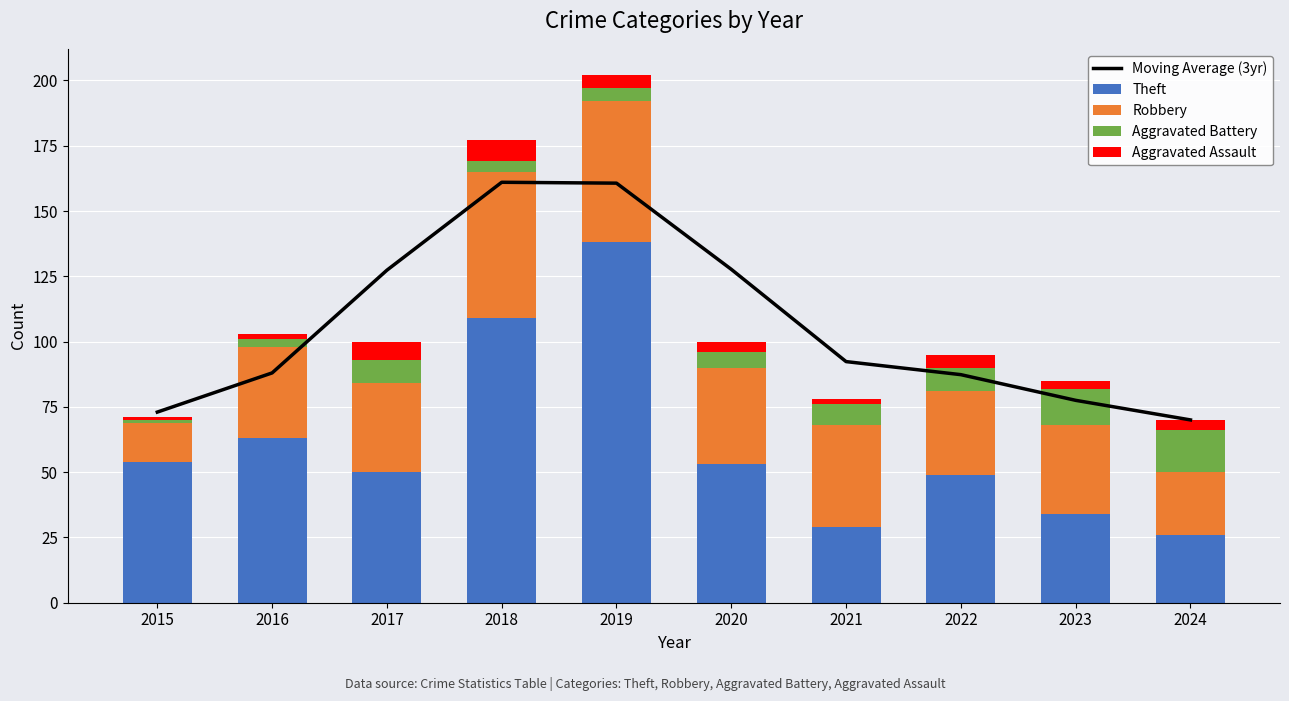

Reading left to right, transcribe all the data shown in this chart.

Moving Average (3yr): 2015=73.0	2016=88.0	2017=127.3	2018=161.0	2019=160.7	2020=127.7	2021=92.3	2022=87.3	2023=77.5	2024=70.0
Theft: 2015=54.0	2016=63.0	2017=50.0	2018=109.0	2019=138.0	2020=53.0	2021=29.0	2022=49.0	2023=34.0	2024=26.0
Robbery: 2015=15.0	2016=35.0	2017=34.0	2018=56.0	2019=54.0	2020=37.0	2021=39.0	2022=32.0	2023=34.0	2024=24.0
Aggravated Battery: 2015=1.0	2016=3.0	2017=9.0	2018=4.0	2019=5.0	2020=6.0	2021=8.0	2022=9.0	2023=14.0	2024=16.0
Aggravated Assault: 2015=1.0	2016=2.0	2017=7.0	2018=8.0	2019=5.0	2020=4.0	2021=2.0	2022=5.0	2023=3.0	2024=4.0